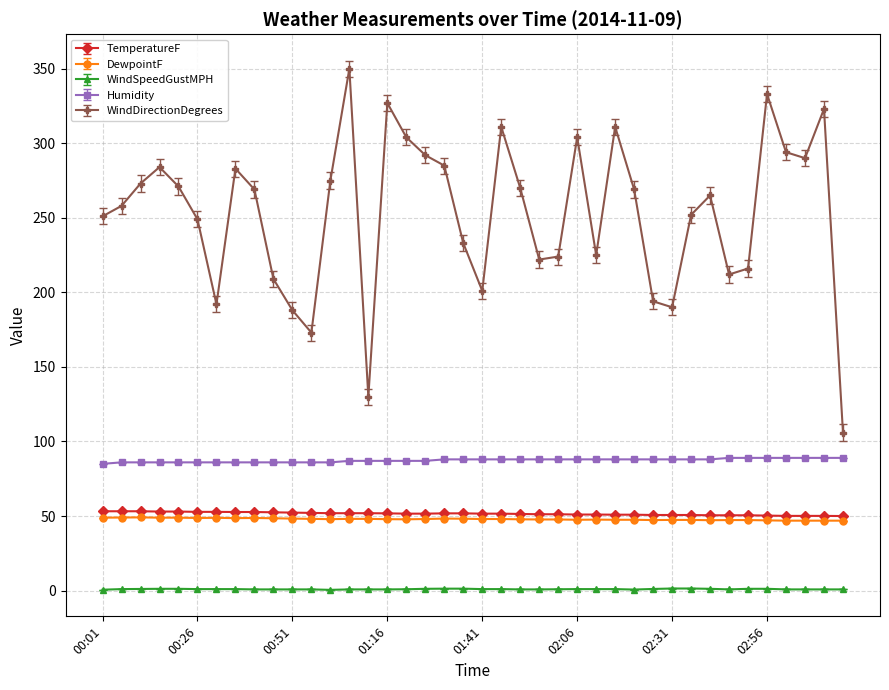

Which series has the widest spread of values?

WindDirectionDegrees